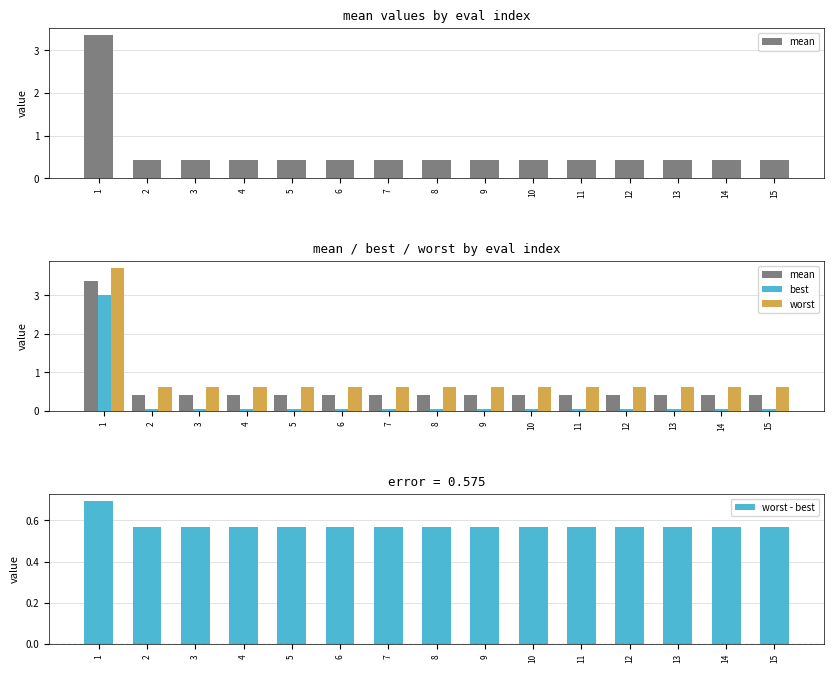

Are the bars grouped side by side (vs. stacked)?

Yes